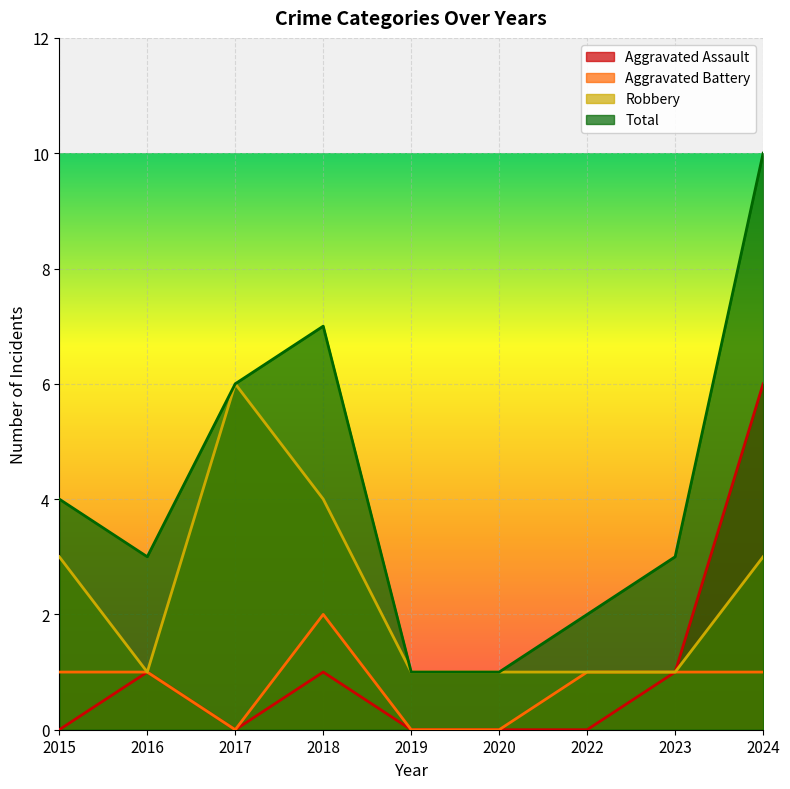

Reading left to right, what are all the values shown in this chart?

Aggravated Assault: 0	1	0	1	0	0	0	1	6
Aggravated Battery: 1	1	0	2	0	0	1	1	1
Robbery: 3	1	6	4	1	1	1	1	3
Total: 4	3	6	7	1	1	2	3	10